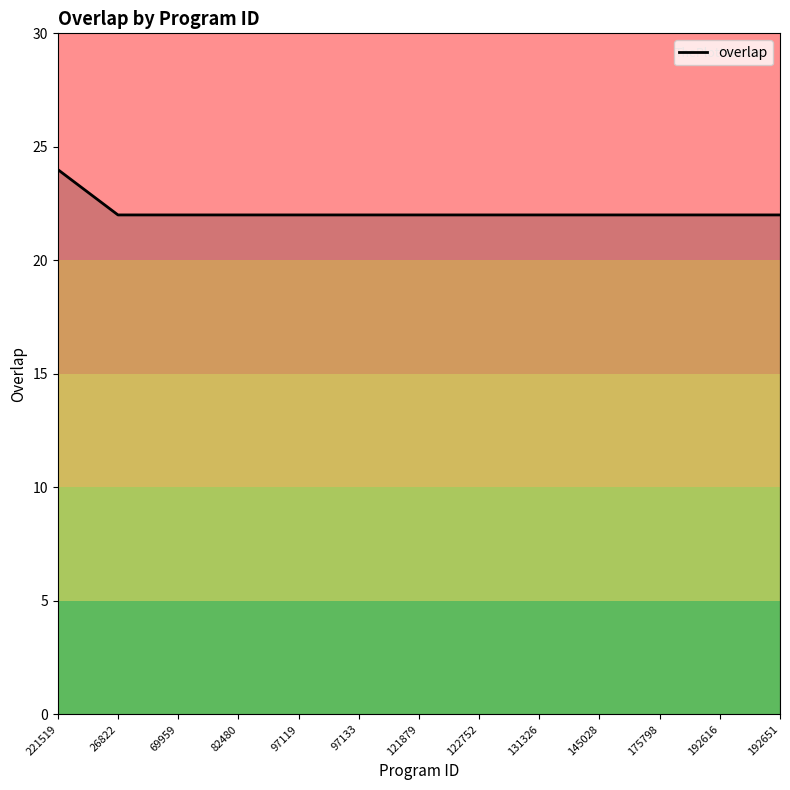

What is the minimum value shown in the chart?

22